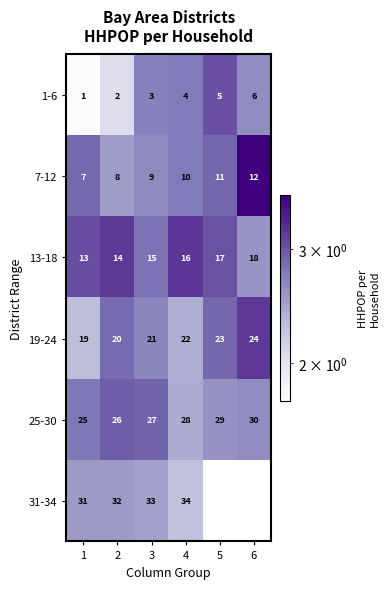

At how many categories does at least one series exceed 3?

5